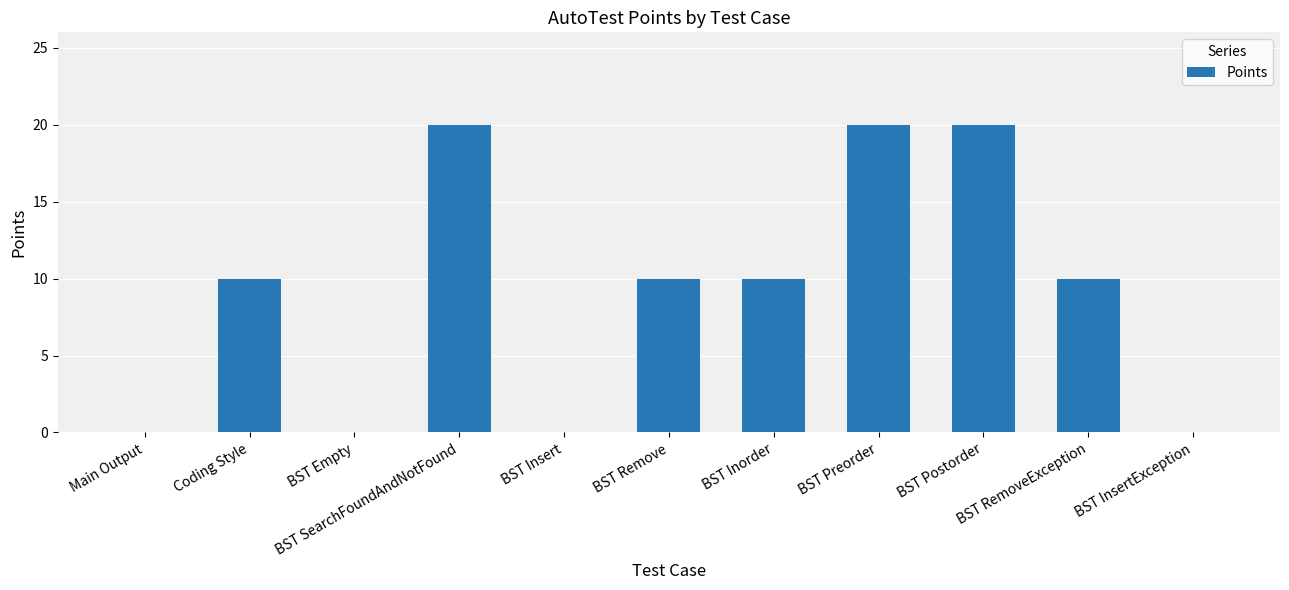

What is the maximum value shown in the chart?

20